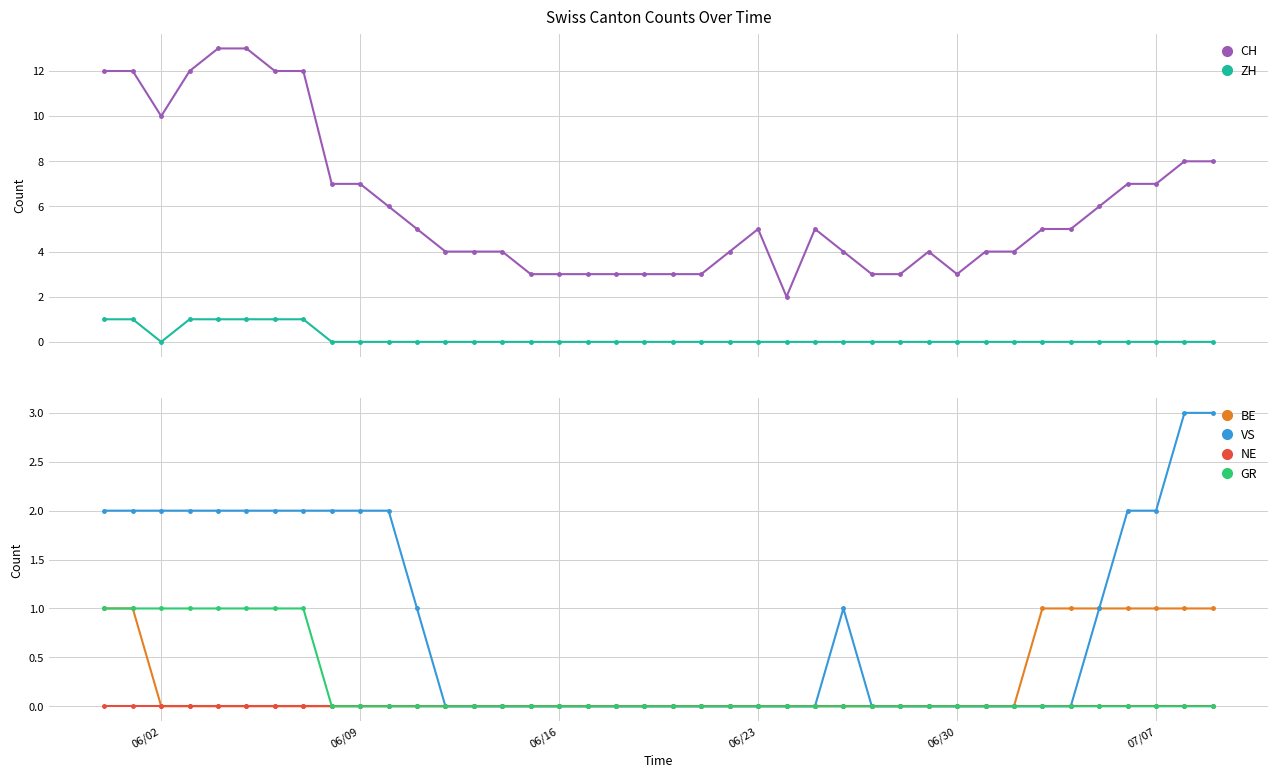

True or false: CH has more than 2 interior local peaks.

True